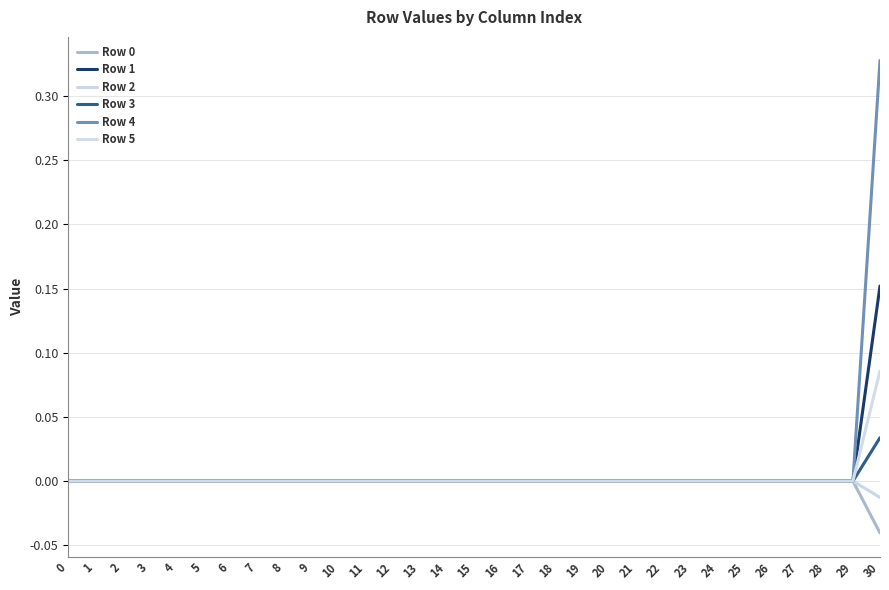

Reading right to left, extract all data points from this chart.

Row 0: 30=-0.0	29=0.0	28=0.0	27=0.0	26=0.0	25=0.0	24=0.0	23=0.0	22=0.0	21=0.0	20=0.0	19=0.0	18=0.0	17=0.0	16=0.0	15=0.0	14=0.0	13=0.0	12=0.0	11=0.0	10=0.0	9=0.0	8=0.0	7=0.0	6=0.0	5=0.0	4=0.0	3=0.0	2=0.0	1=0.0	0=0.0
Row 1: 30=0.2	29=0.0	28=0.0	27=0.0	26=0.0	25=0.0	24=0.0	23=0.0	22=0.0	21=0.0	20=0.0	19=0.0	18=0.0	17=0.0	16=0.0	15=0.0	14=0.0	13=0.0	12=0.0	11=0.0	10=0.0	9=0.0	8=0.0	7=0.0	6=0.0	5=0.0	4=0.0	3=0.0	2=0.0	1=0.0	0=0.0
Row 2: 30=-0.0	29=0.0	28=0.0	27=0.0	26=0.0	25=0.0	24=0.0	23=0.0	22=0.0	21=0.0	20=0.0	19=0.0	18=0.0	17=0.0	16=0.0	15=0.0	14=0.0	13=0.0	12=0.0	11=0.0	10=0.0	9=0.0	8=0.0	7=0.0	6=0.0	5=0.0	4=0.0	3=0.0	2=0.0	1=0.0	0=0.0
Row 3: 30=0.0	29=0.0	28=0.0	27=0.0	26=0.0	25=0.0	24=0.0	23=0.0	22=0.0	21=0.0	20=0.0	19=0.0	18=0.0	17=0.0	16=0.0	15=0.0	14=0.0	13=0.0	12=0.0	11=0.0	10=0.0	9=0.0	8=0.0	7=0.0	6=0.0	5=0.0	4=0.0	3=0.0	2=0.0	1=0.0	0=0.0
Row 4: 30=0.3	29=0.0	28=0.0	27=0.0	26=0.0	25=0.0	24=0.0	23=0.0	22=0.0	21=0.0	20=0.0	19=0.0	18=0.0	17=0.0	16=0.0	15=0.0	14=0.0	13=0.0	12=0.0	11=0.0	10=0.0	9=0.0	8=0.0	7=0.0	6=0.0	5=0.0	4=0.0	3=0.0	2=0.0	1=0.0	0=0.0
Row 5: 30=0.1	29=0.0	28=0.0	27=0.0	26=0.0	25=0.0	24=0.0	23=0.0	22=0.0	21=0.0	20=0.0	19=0.0	18=0.0	17=0.0	16=0.0	15=0.0	14=0.0	13=0.0	12=0.0	11=0.0	10=0.0	9=0.0	8=0.0	7=0.0	6=0.0	5=0.0	4=0.0	3=0.0	2=0.0	1=0.0	0=0.0